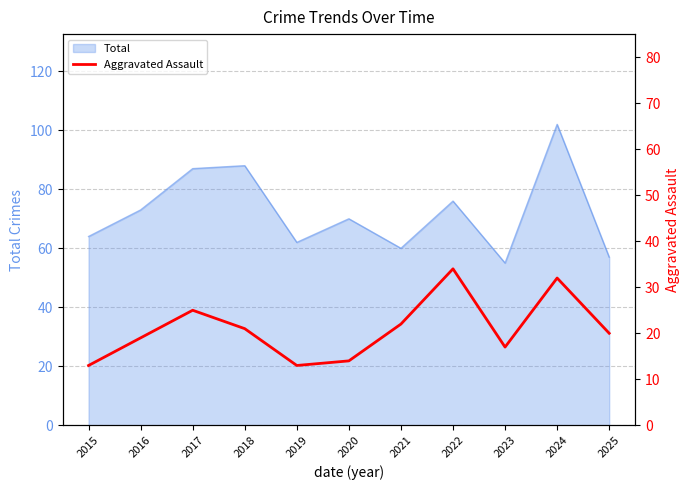

List the labels in order of value, largest first.

2022, 2024, 2017, 2021, 2018, 2025, 2016, 2023, 2020, 2015, 2019